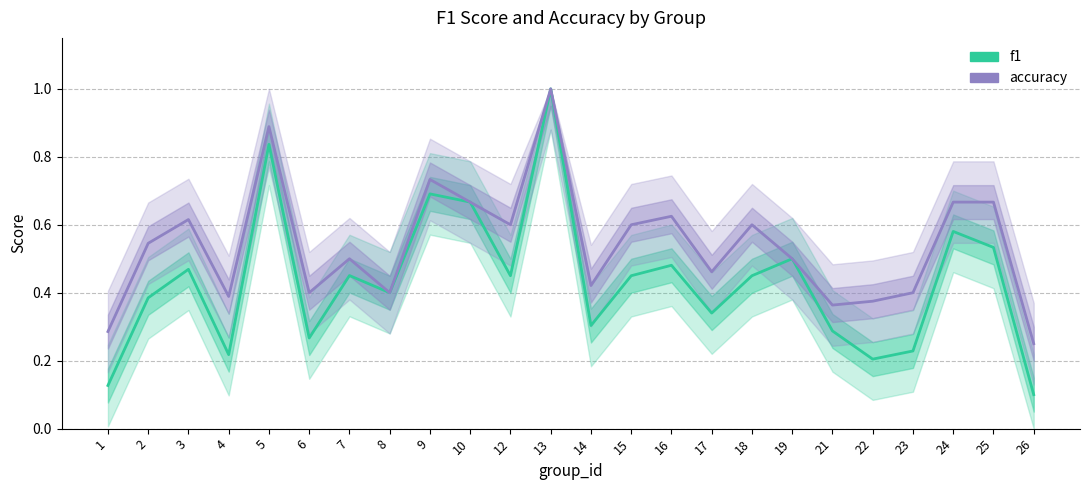

How many lines are shown in the chart?

2